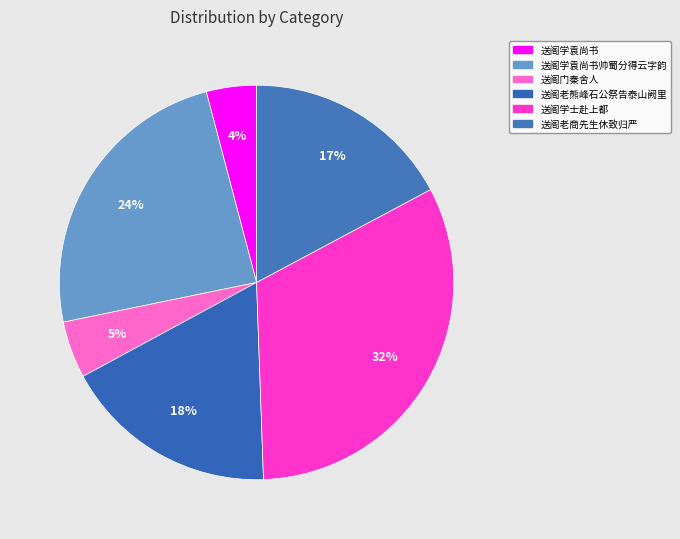

To the nearest percent, what is the difference between the largest and smallest slice percentages?

28%